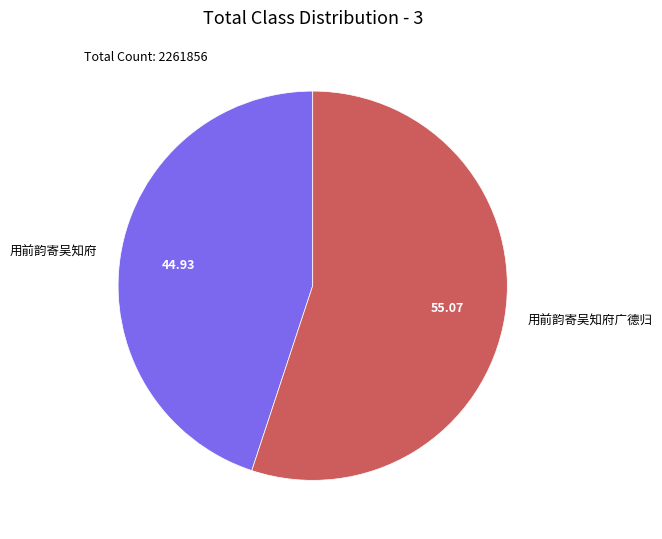

Between 用前韵寄吴知府广德归 and 用前韵寄吴知府, which is larger?

用前韵寄吴知府广德归